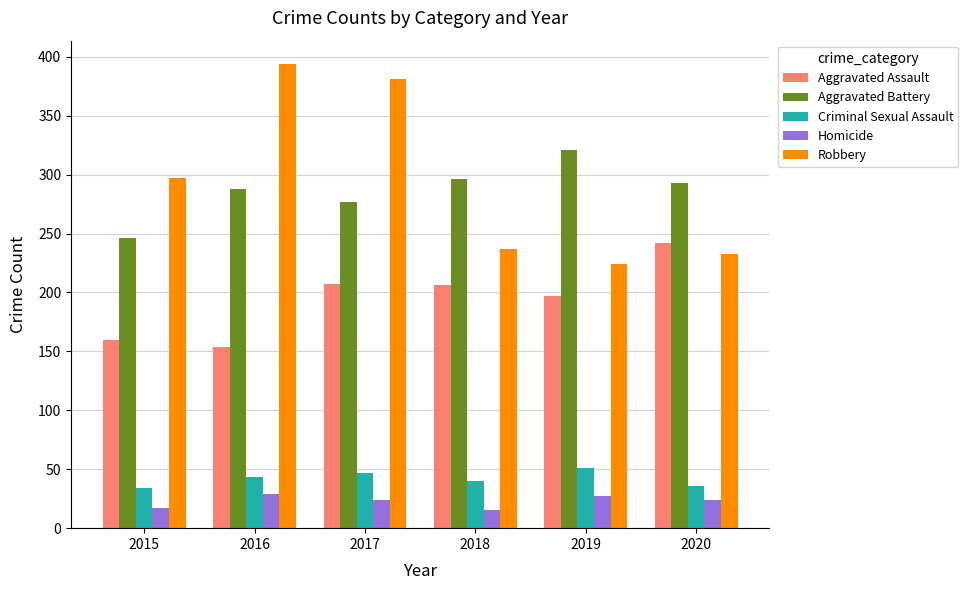

How many bars are there in total?

30